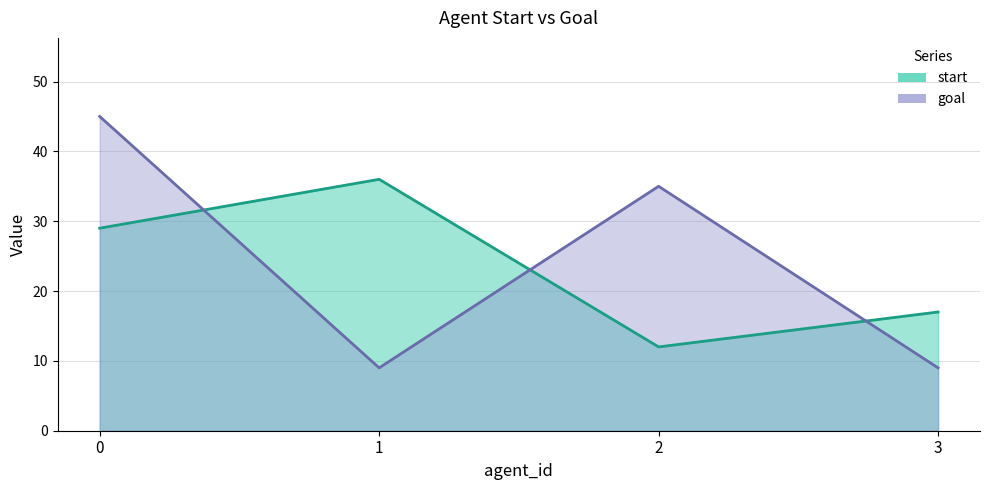

How many categories are shown in the chart?

4